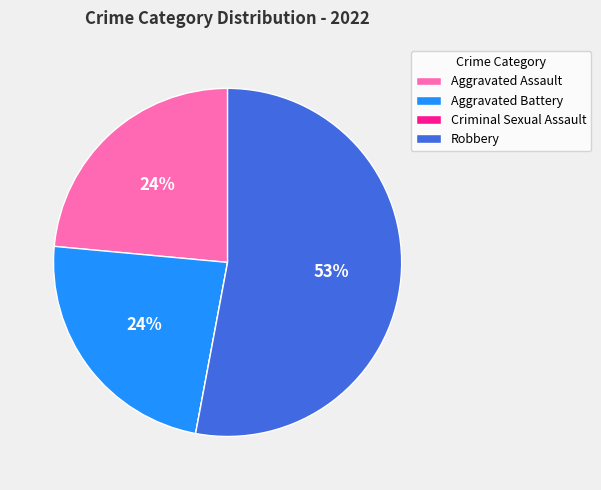

To the nearest percent, what is the average slice percentage?

25%